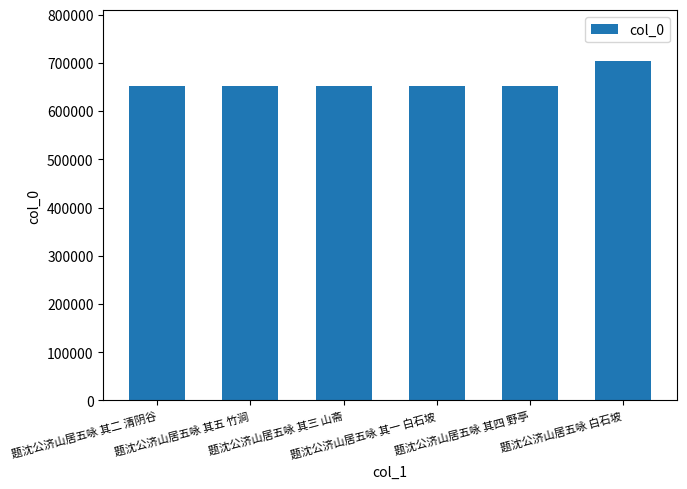

What is the sum of the values at 题沈公济山居五咏 其四 野亭 and 题沈公济山居五咏 其二 清阴谷?

1305680